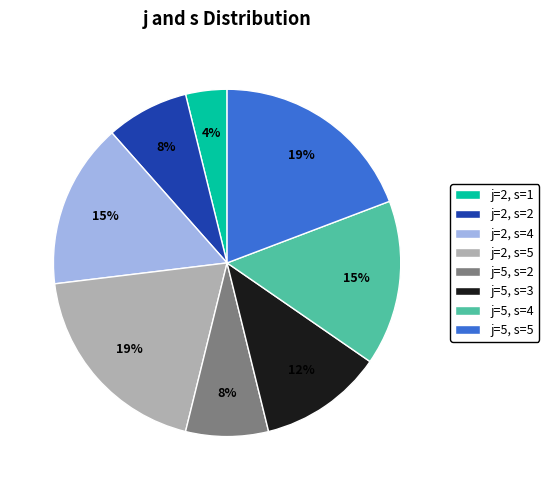

Do j=5, s=2 and j=2, s=1 together represent more than half of the pie?

No